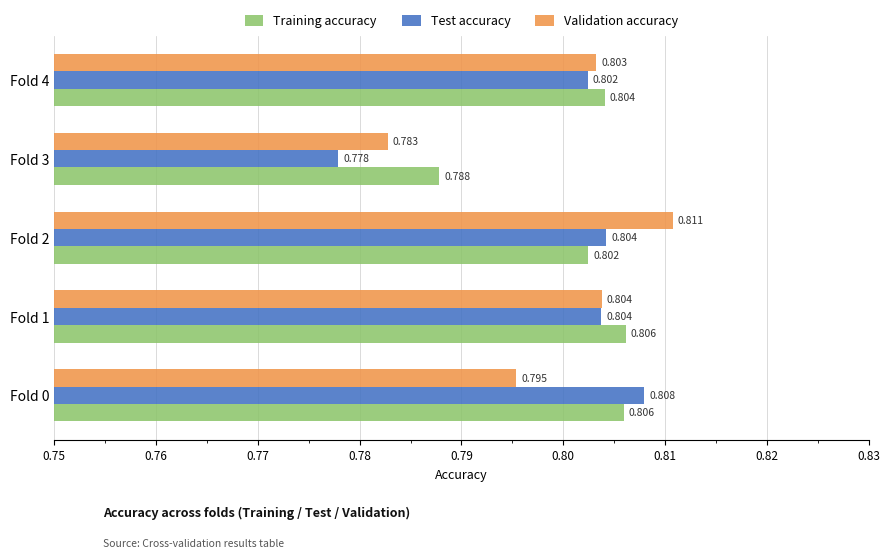

List the series in order of their peak value, highest first.

Validation accuracy, Test accuracy, Training accuracy